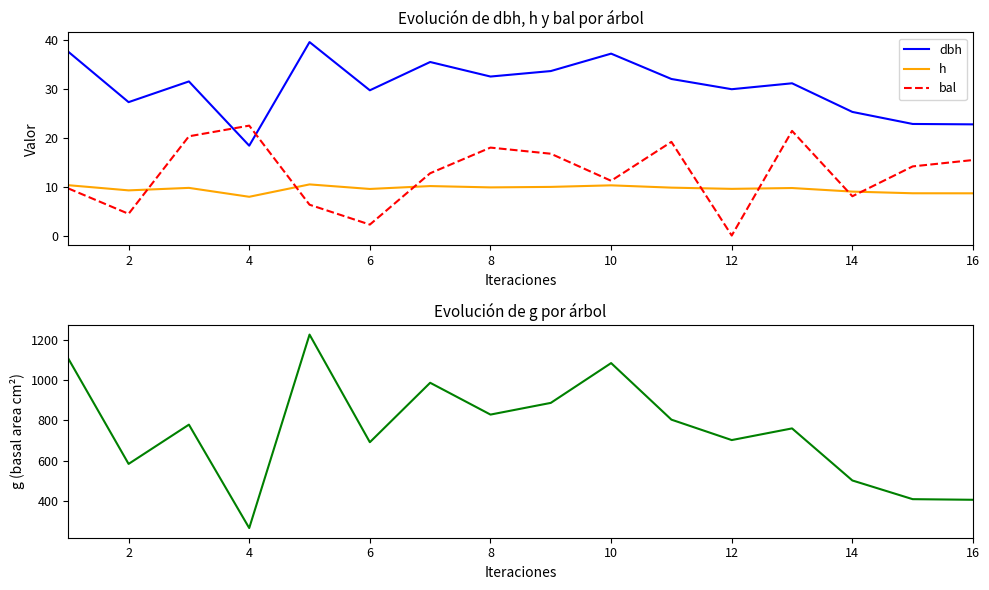

True or false: h has more than 0 interior local peaks.

True